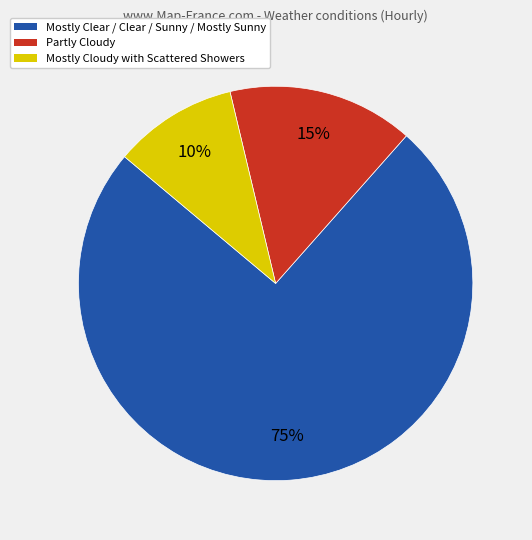

Which category has the biggest portion of the pie?

Mostly Clear / Clear / Sunny / Mostly Sunny